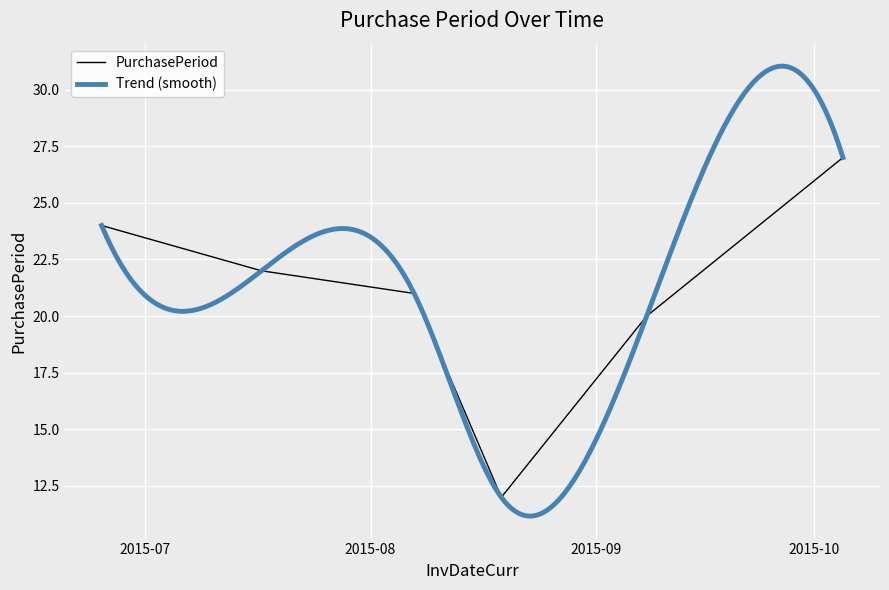

What is the smallest value displayed?

12